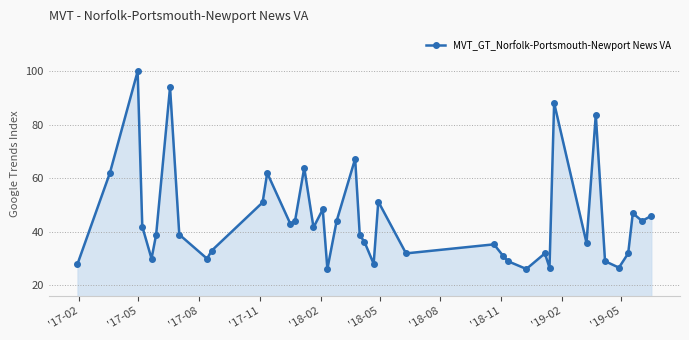

What is the average value?

44.7